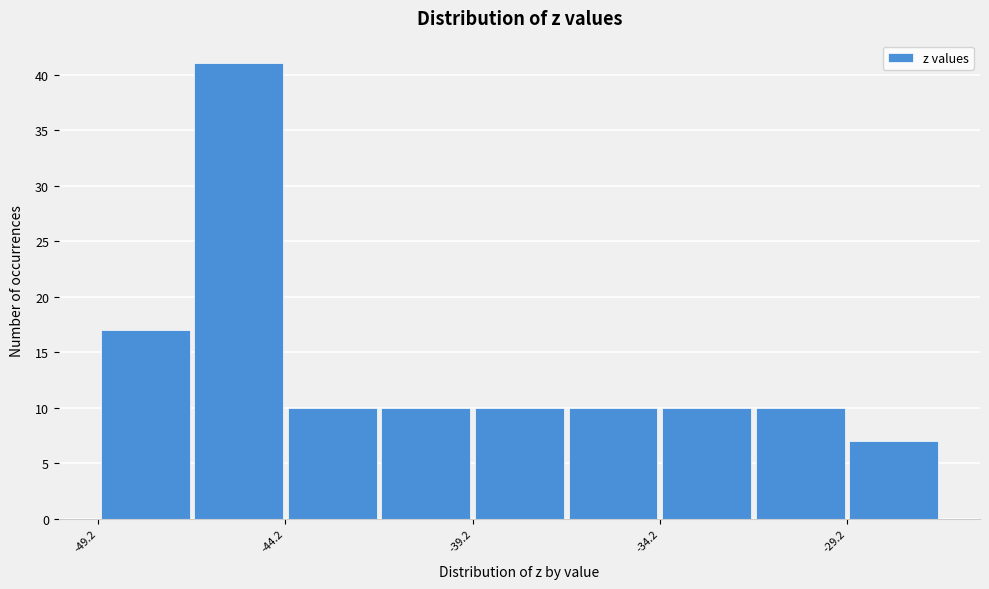

How tall is the bar that spans -36.5 to -34.0 on the x-axis? Neither the bar edges nor the heights are printed on the chart, so give them approximately, as read against the axes.

10